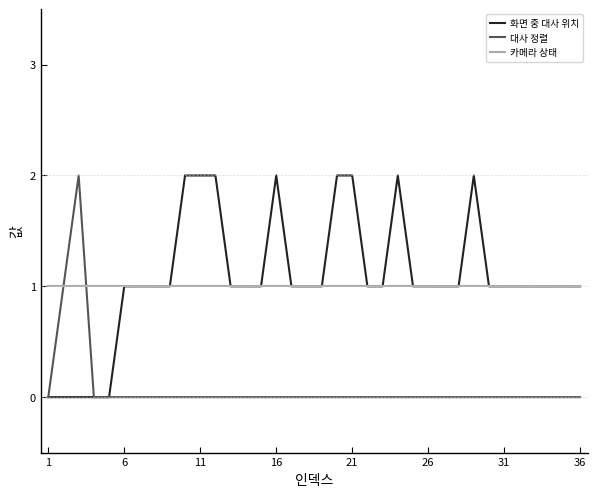

What is the average value of the 화면 중 대사 위치 series?

1